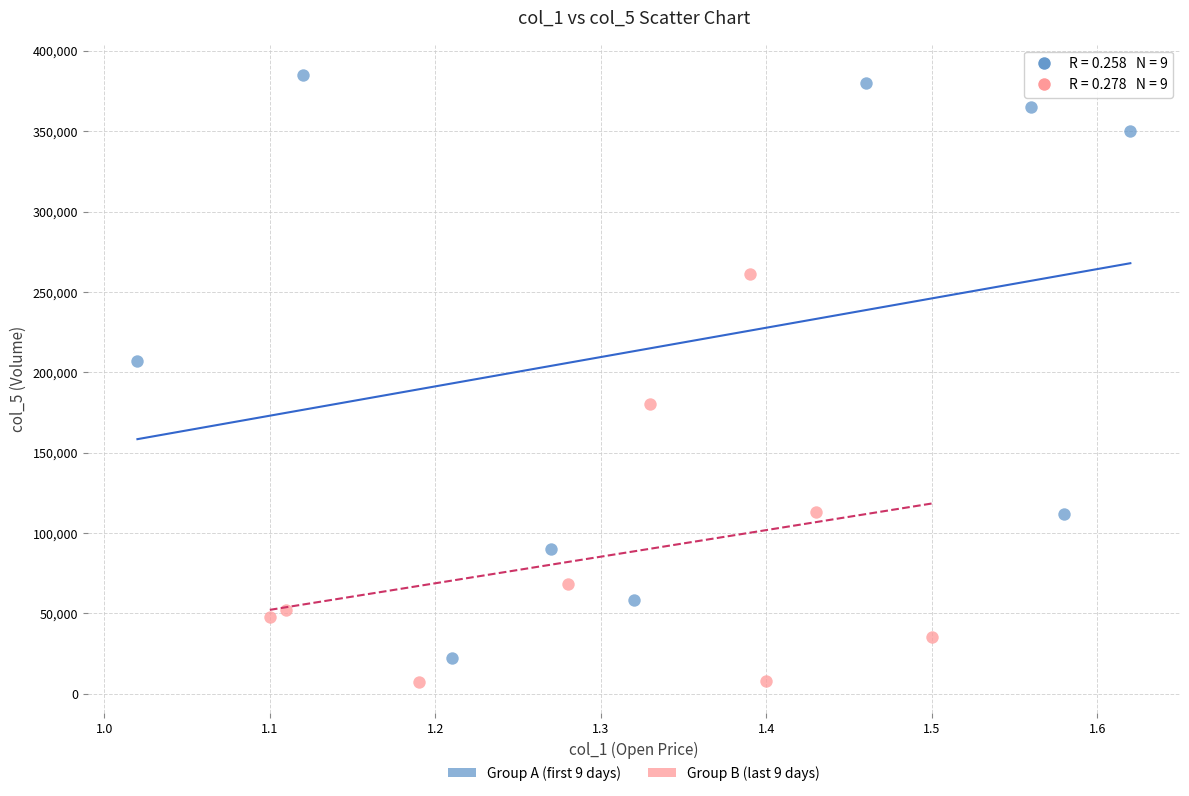

Which series contains the lowest Y value?

Group B (last 9 days)